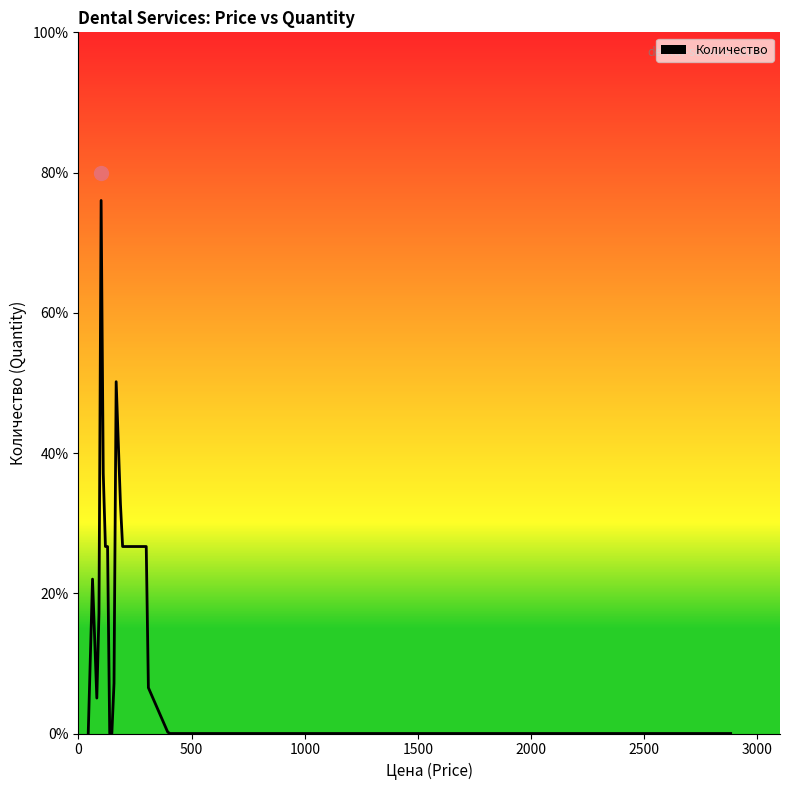

Is this an area chart (filled region under the line)?

Yes